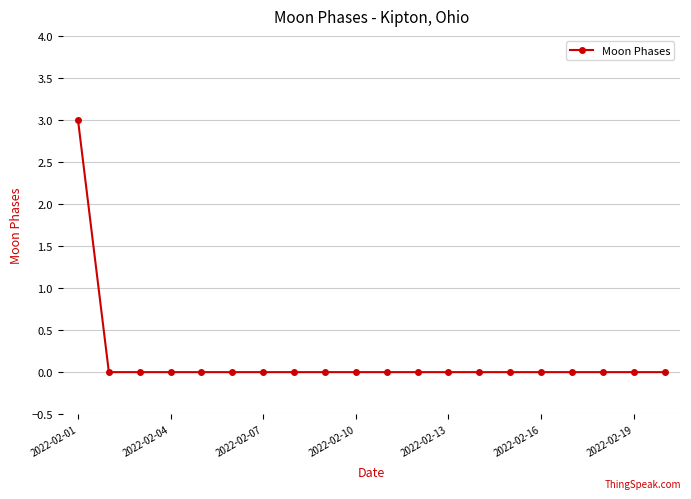

What is the difference between the maximum and minimum values?

3